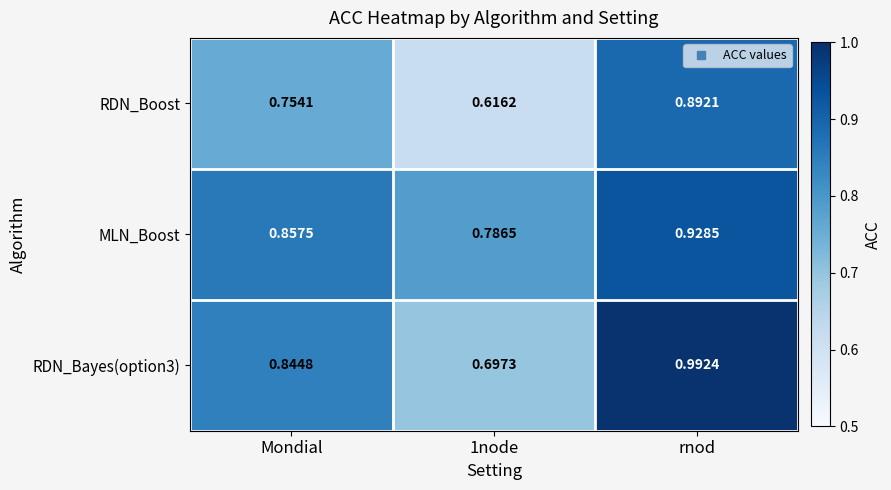

At which category is the sum across all series the highest?

rnod